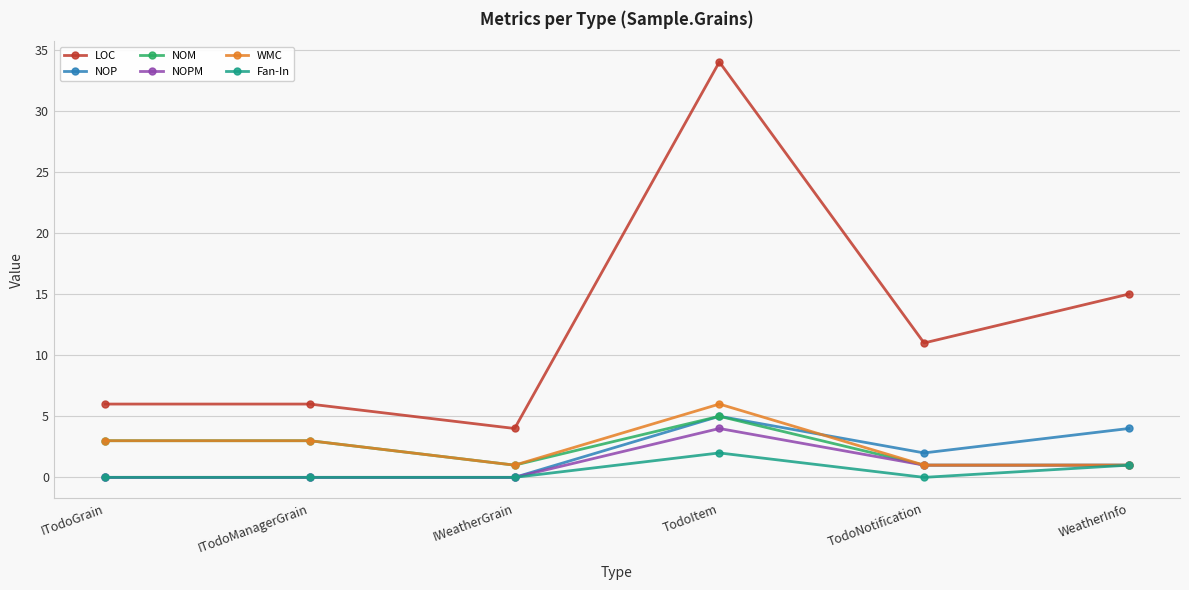

True or false: Fan-In has more than 2 interior local peaks.

False